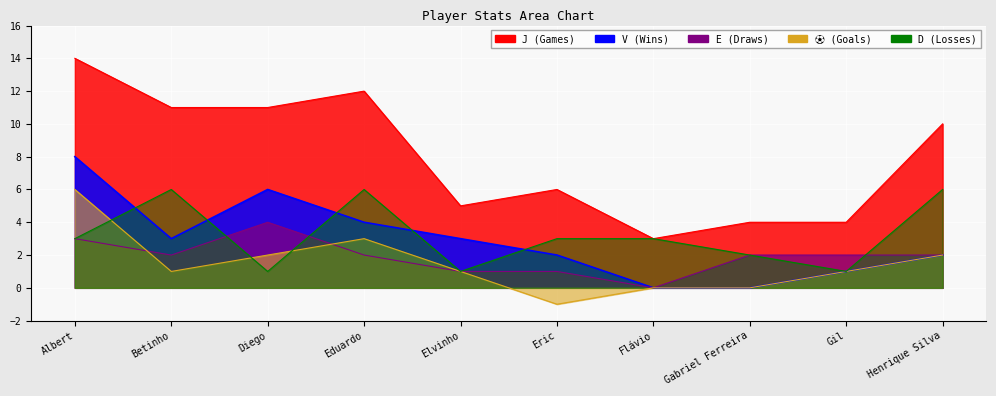

How many values in the J series are below 10?

5